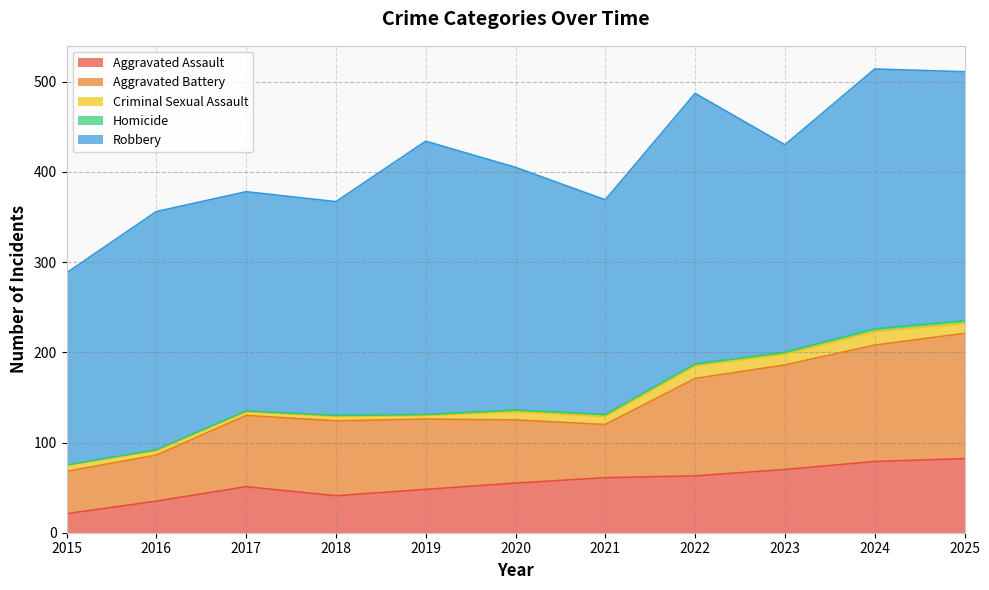

True or false: Robbery and Criminal Sexual Assault intersect in this chart.

False